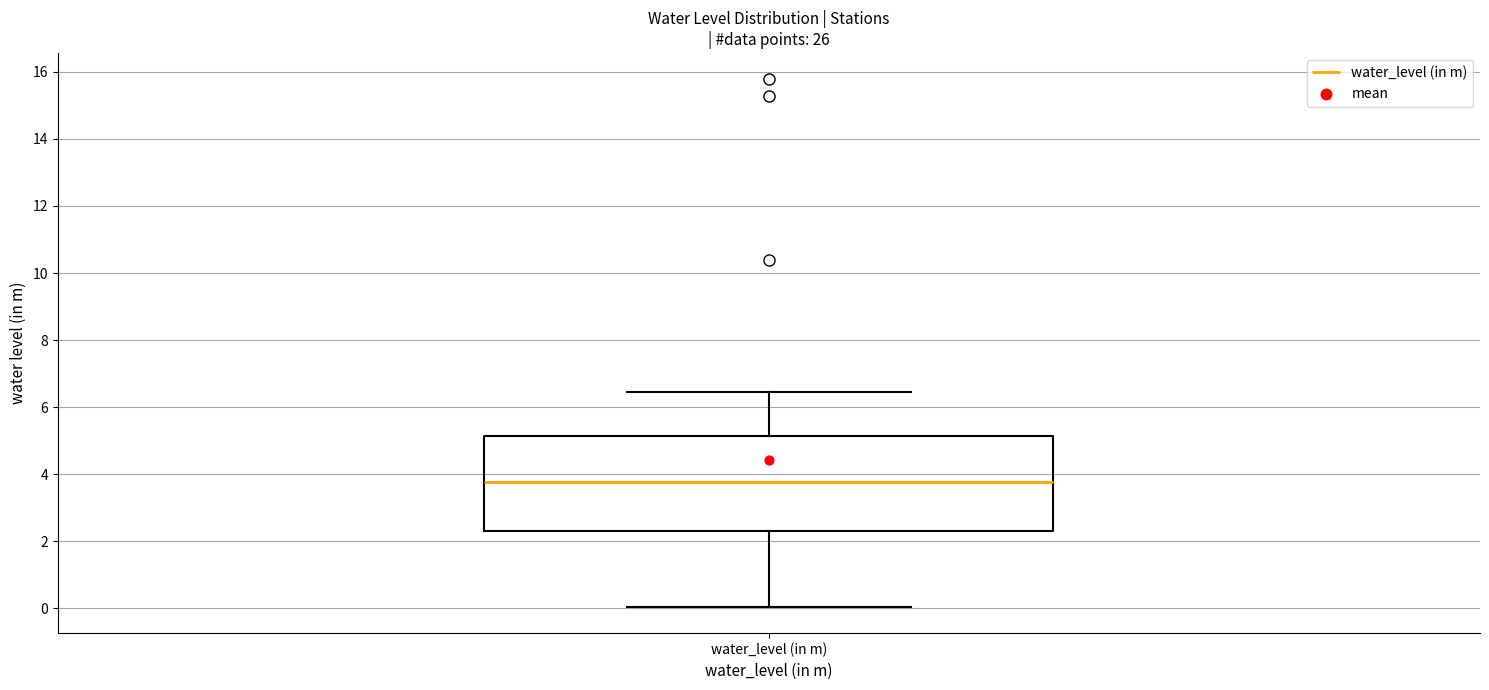

Transcribe this box plot: give where the median line is, the range the box spans, and where the two whiskers end, as read against the y-axis. The values are not printed on the chart, so give them approximately, as read against the axis.

median 3.8, box 2.4 to 5.2, whiskers 0.0 to 6.4